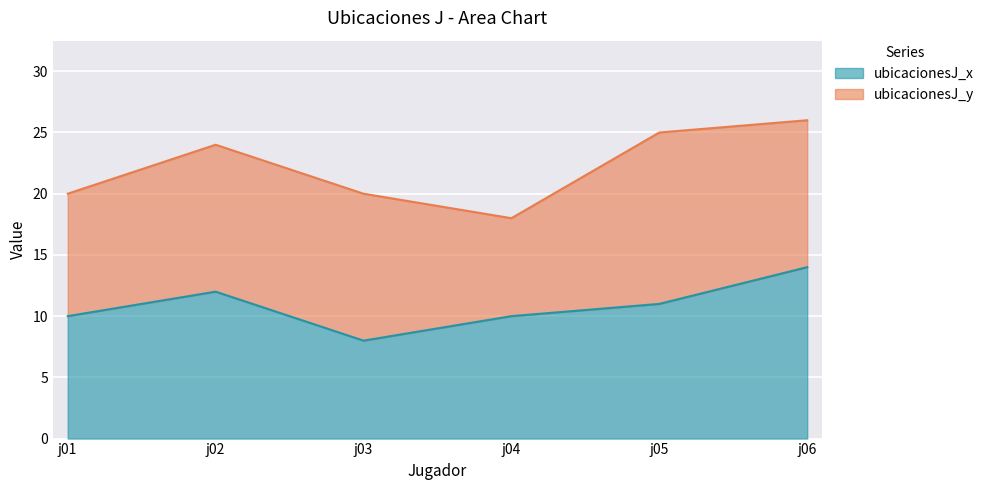

How many lines are shown in the chart?

2